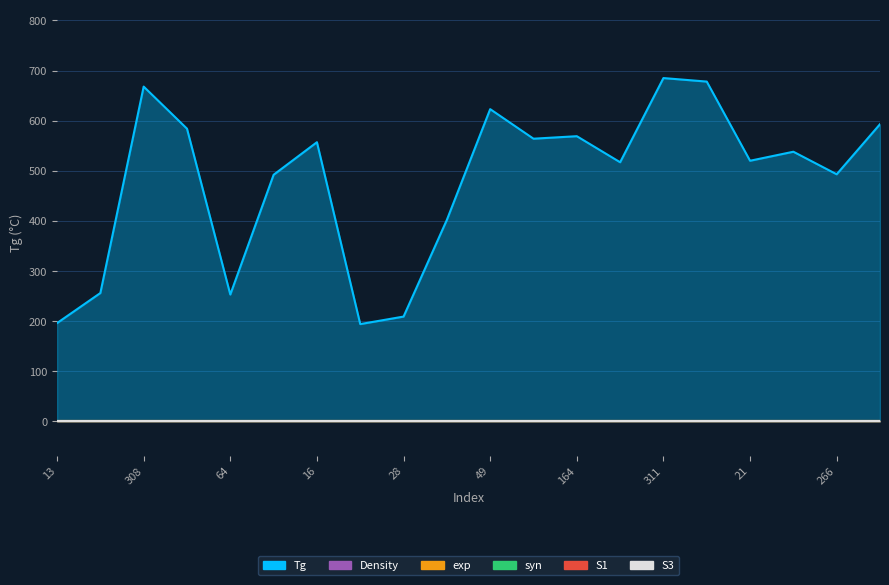

What is the total value across all series at 164?

569